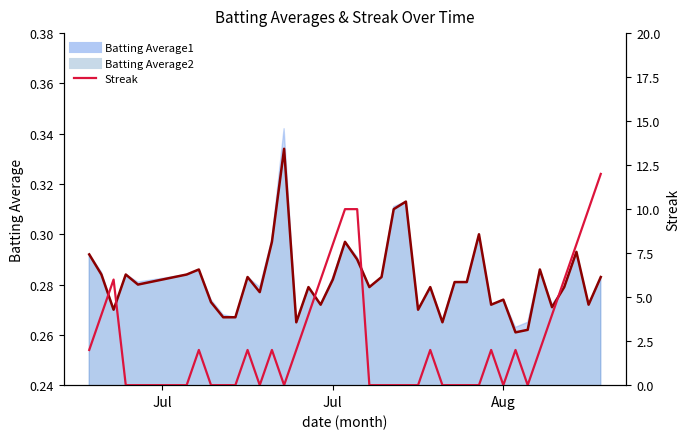

What is the difference between the maximum and second lowest values in the Batting Average2 line series?

0.1